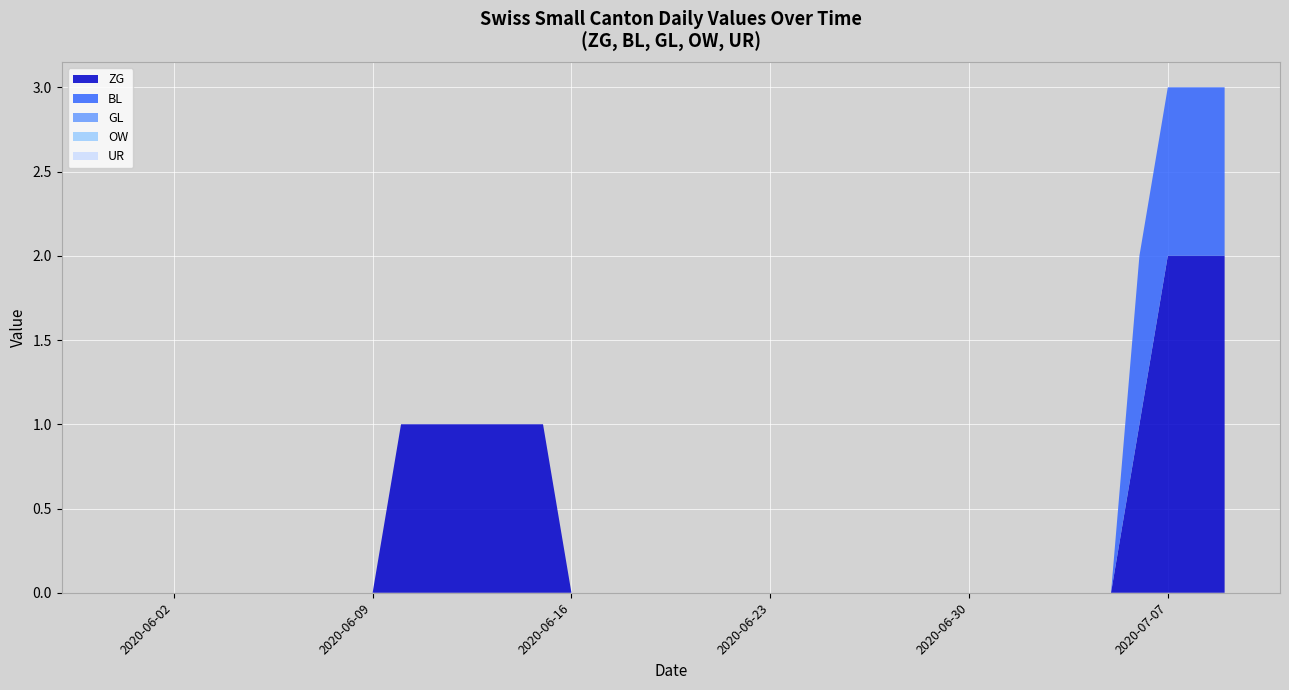

Reading left to right, transcribe all the data shown in this chart.

ZG: 0	0	0	0	0	0	0	0	0	0	1	1	1	1	1	1	0	0	0	0	0	0	0	0	0	0	0	0	0	0	0	0	0	0	0	0	1	2	2	2
BL: 0	0	0	0	0	0	0	0	0	0	0	0	0	0	0	0	0	0	0	0	0	0	0	0	0	0	0	0	0	0	0	0	0	0	0	0	1	1	1	1
GL: 0	0	0	0	0	0	0	0	0	0	0	0	0	0	0	0	0	0	0	0	0	0	0	0	0	0	0	0	0	0	0	0	0	0	0	0	0	0	0	0
OW: 0	0	0	0	0	0	0	0	0	0	0	0	0	0	0	0	0	0	0	0	0	0	0	0	0	0	0	0	0	0	0	0	0	0	0	0	0	0	0	0
UR: 0	0	0	0	0	0	0	0	0	0	0	0	0	0	0	0	0	0	0	0	0	0	0	0	0	0	0	0	0	0	0	0	0	0	0	0	0	0	0	0